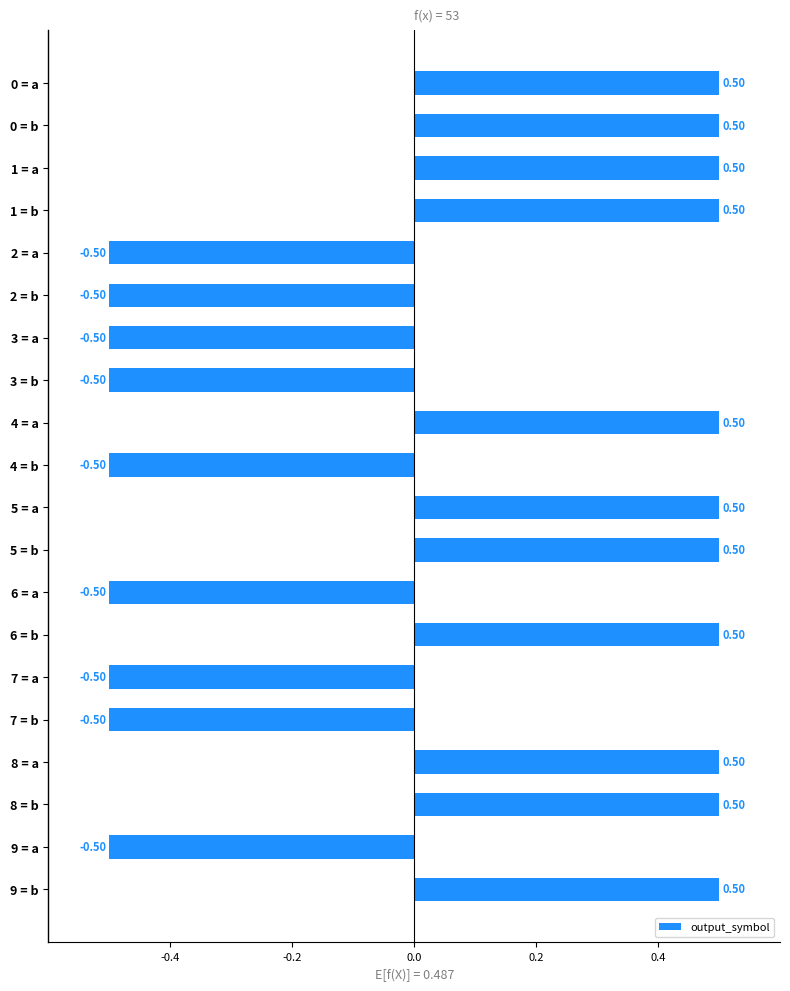

Are the bars grouped side by side (vs. stacked)?

No